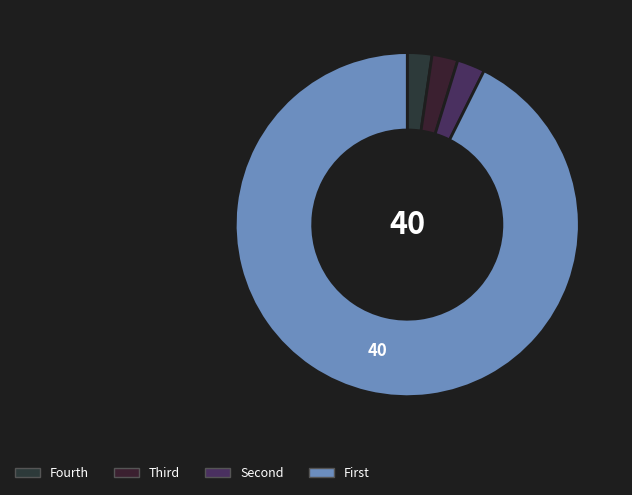

How many slices are in this pie chart?

4